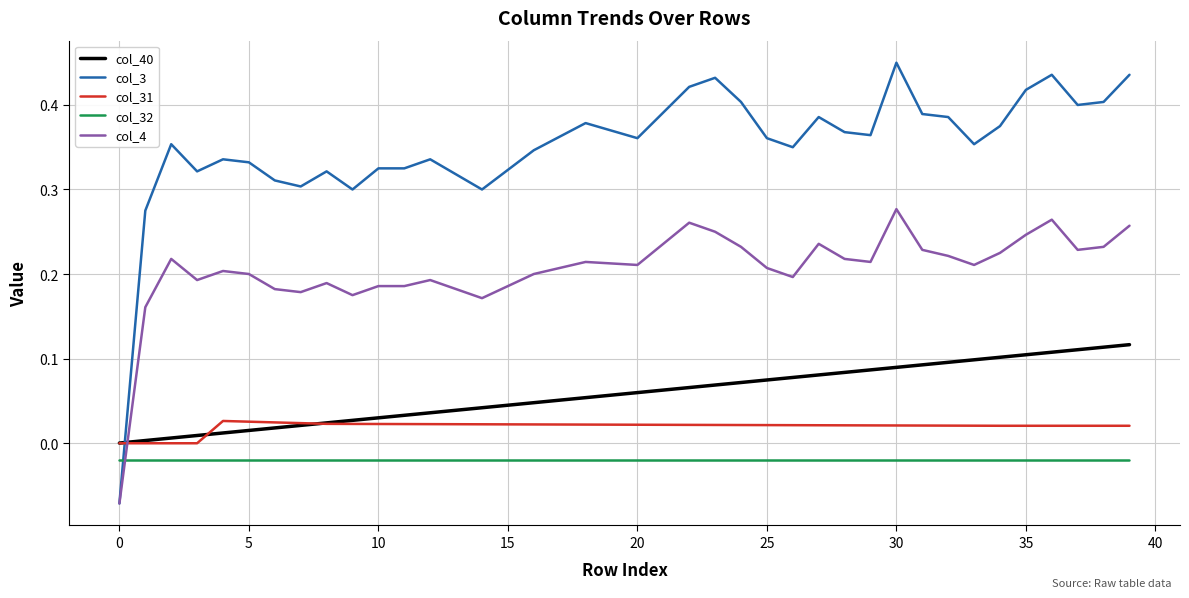

List the series in order of their peak value, lowest first.

col_32, col_31, col_40, col_4, col_3